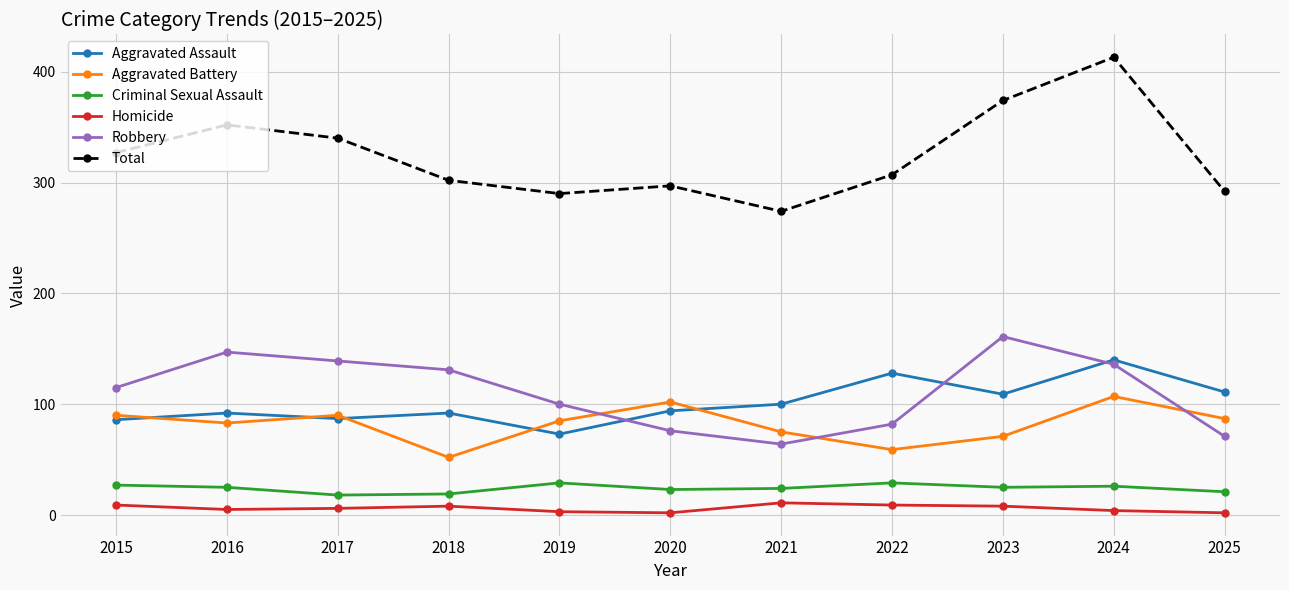

What is the difference between the highest and lowest values at 2015?

318